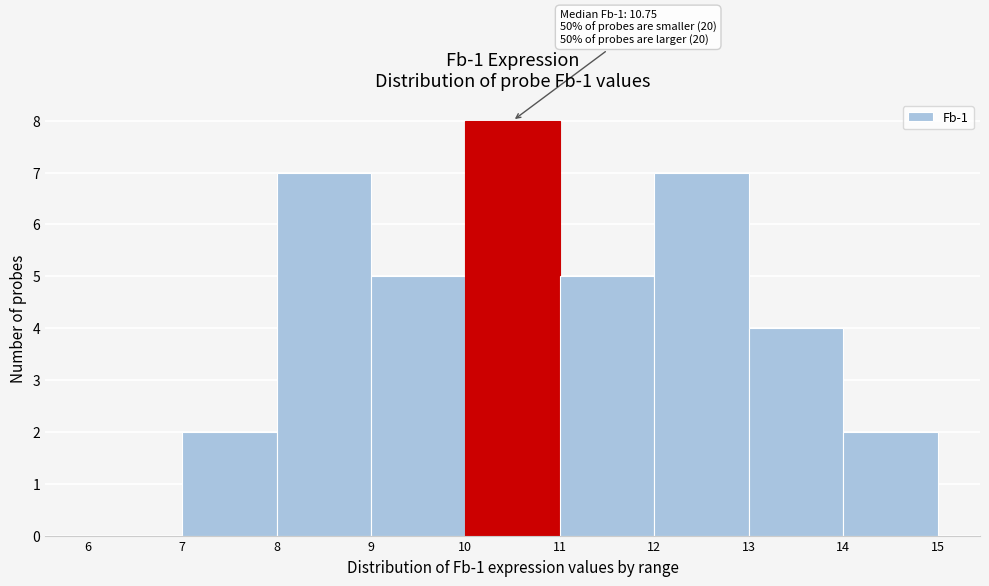

Over which range of the x-axis is the bar tallest?

10 to 11